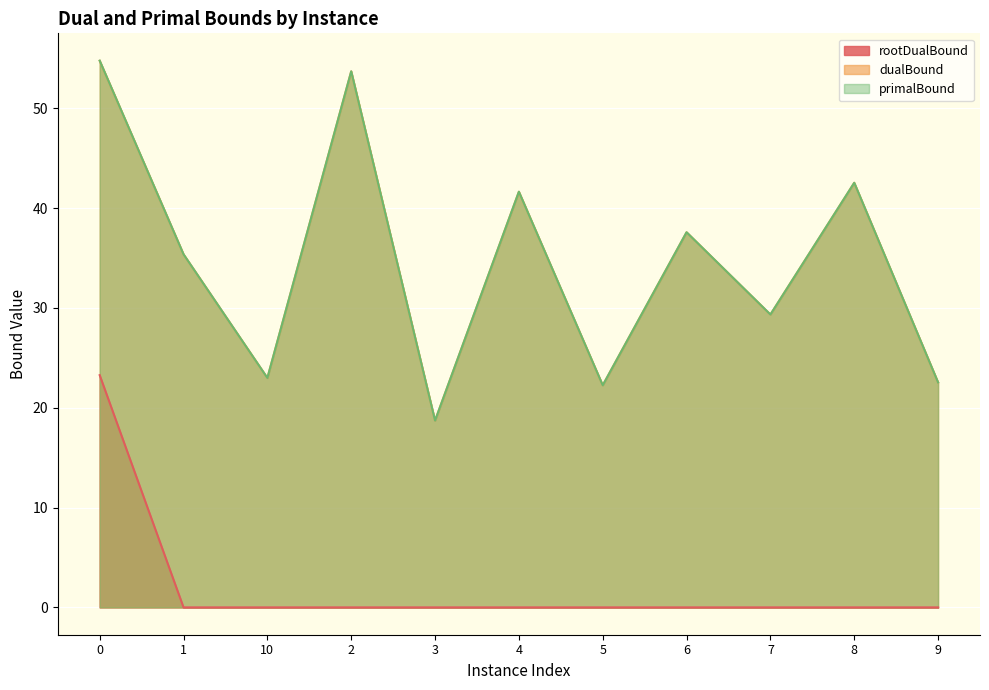

Reading left to right, transcribe all the data shown in this chart.

rootDualBound: 23.3	0.0	0.0	0.0	0.0	0.0	0.0	0.0	0.0	0.0	0.0
dualBound: 54.8	35.4	23.0	53.7	18.7	41.6	22.2	37.6	29.3	42.5	22.5
primalBound: 54.8	35.4	23.0	53.7	18.7	41.6	22.2	37.6	29.3	42.5	22.5